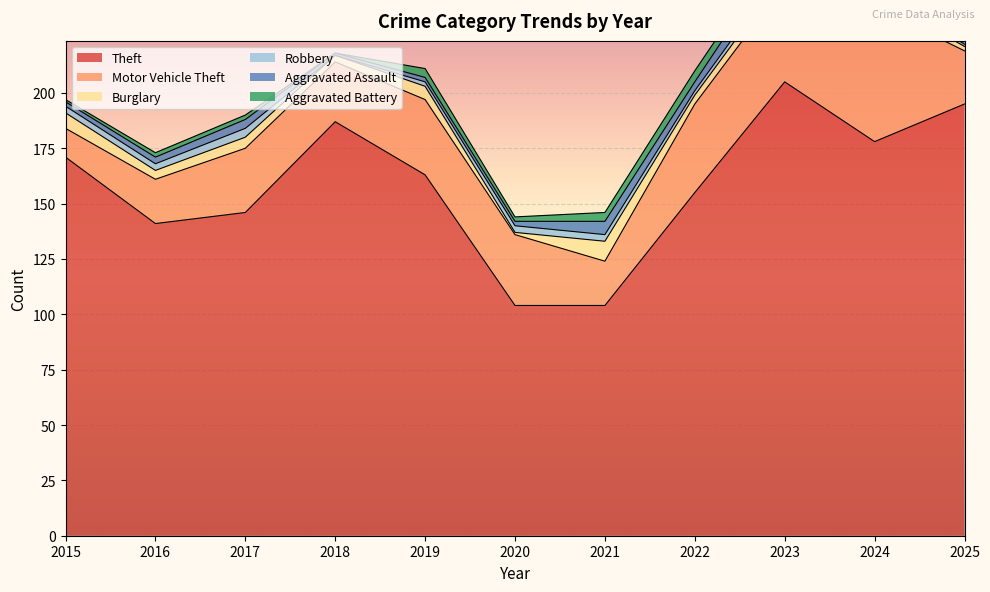

How many data points in Robbery are above 3?

1